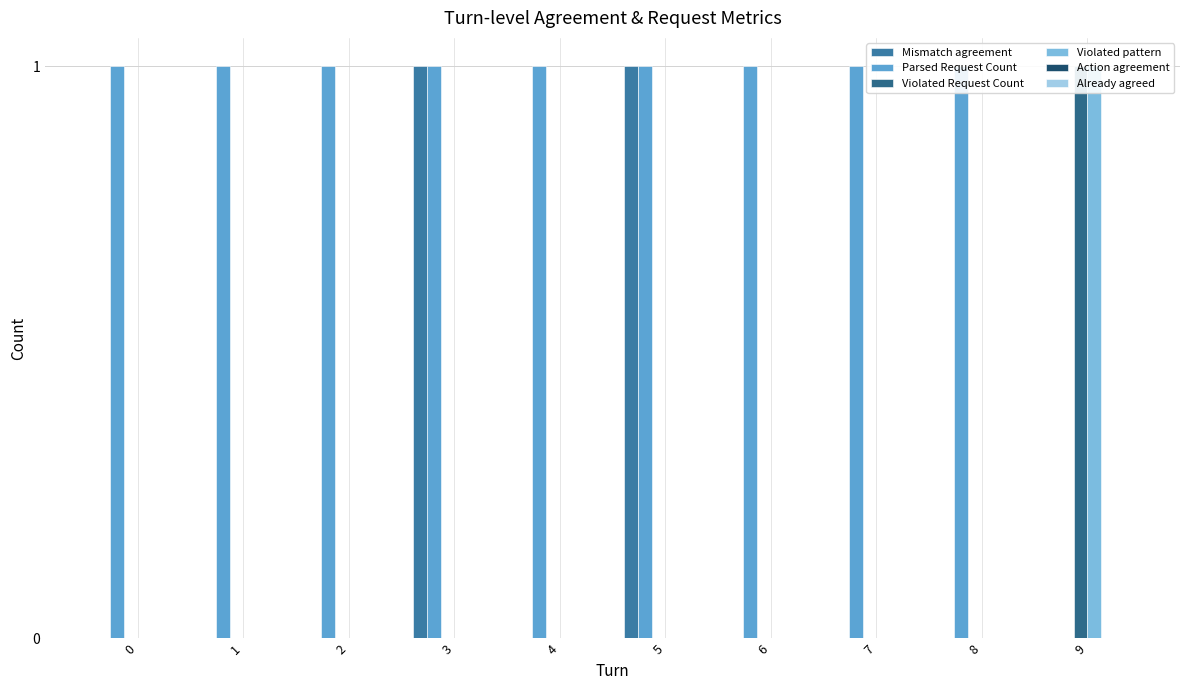

Which category has the highest value in the Violated Request Count series?

9